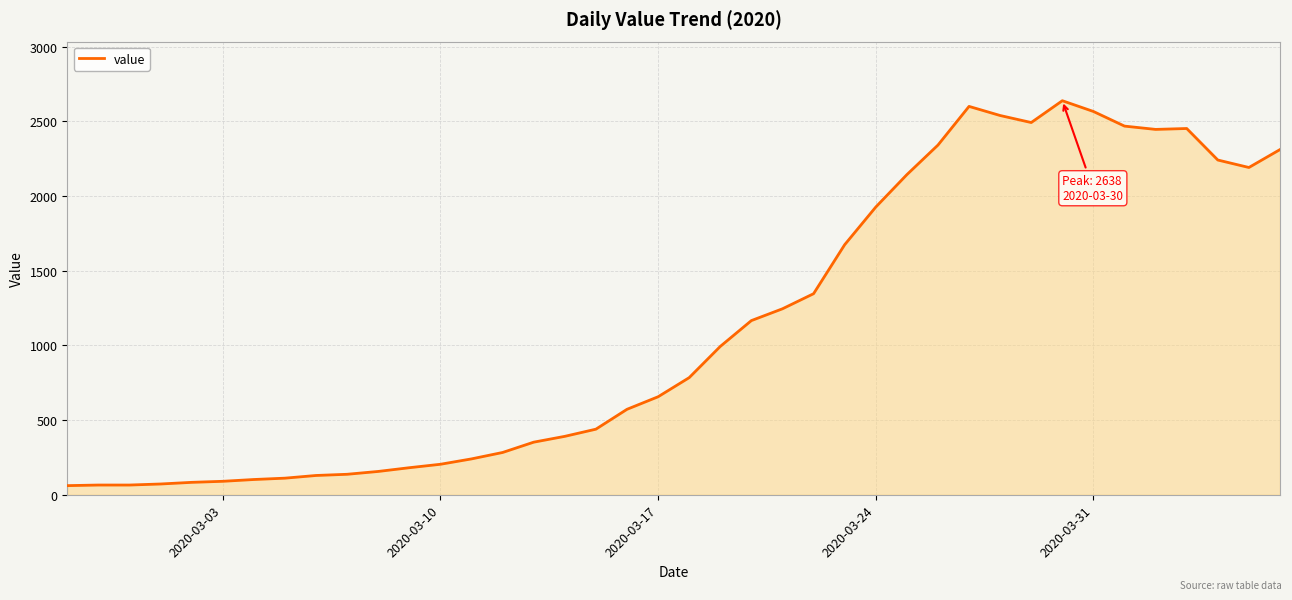

What is the greatest value displayed?

2638